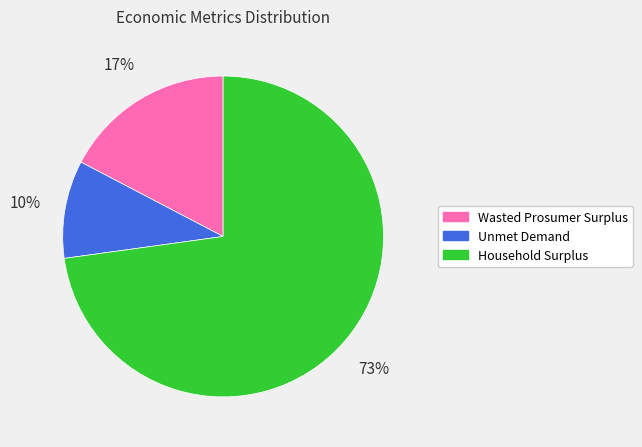

What is the ratio of the value at Unmet Demand to the value at Wasted Prosumer Surplus?

0.6